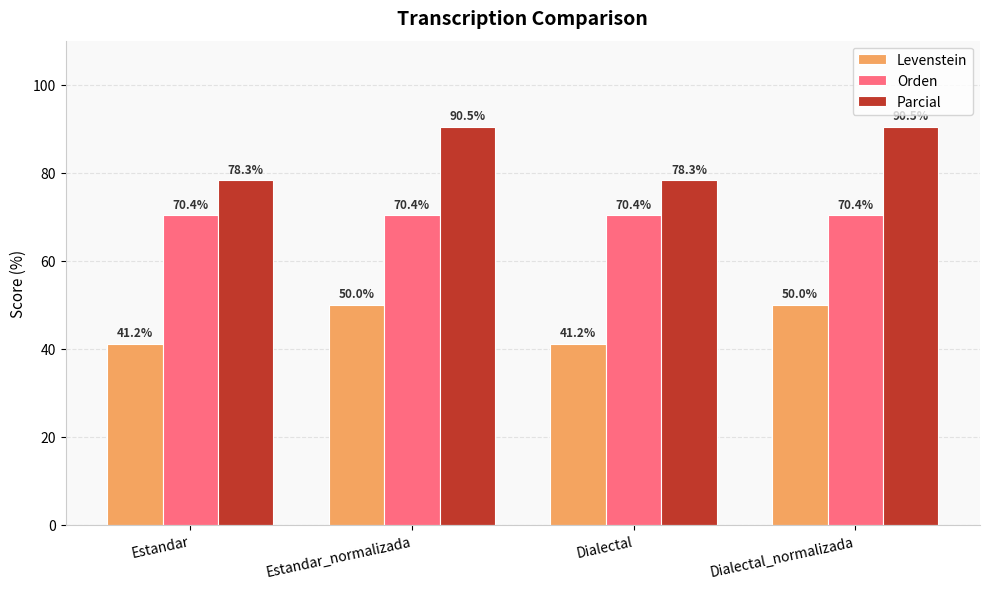

Reading left to right, extract all data points from this chart.

Levenstein: 41.2	50.0	41.2	50.0
Orden: 70.4	70.4	70.4	70.4
Parcial: 78.3	90.5	78.3	90.5